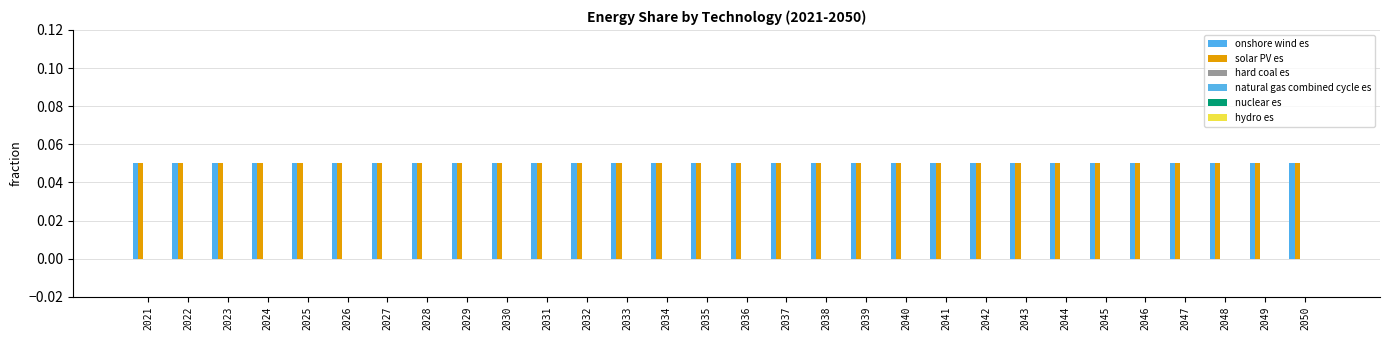

Reading left to right, extract all data points from this chart.

onshore wind es: 2021=0.1	2022=0.1	2023=0.1	2024=0.1	2025=0.1	2026=0.1	2027=0.1	2028=0.1	2029=0.1	2030=0.1	2031=0.1	2032=0.1	2033=0.1	2034=0.1	2035=0.1	2036=0.1	2037=0.1	2038=0.1	2039=0.1	2040=0.1	2041=0.1	2042=0.1	2043=0.1	2044=0.1	2045=0.1	2046=0.1	2047=0.1	2048=0.1	2049=0.1	2050=0.1
solar PV es: 2021=0.1	2022=0.1	2023=0.1	2024=0.1	2025=0.1	2026=0.1	2027=0.1	2028=0.1	2029=0.1	2030=0.1	2031=0.1	2032=0.1	2033=0.1	2034=0.1	2035=0.1	2036=0.1	2037=0.1	2038=0.1	2039=0.1	2040=0.1	2041=0.1	2042=0.1	2043=0.1	2044=0.1	2045=0.1	2046=0.1	2047=0.1	2048=0.1	2049=0.1	2050=0.1
hard coal es: 2021=0.0	2022=0.0	2023=0.0	2024=0.0	2025=0.0	2026=0.0	2027=0.0	2028=0.0	2029=0.0	2030=0.0	2031=0.0	2032=0.0	2033=0.0	2034=0.0	2035=0.0	2036=0.0	2037=0.0	2038=0.0	2039=0.0	2040=0.0	2041=0.0	2042=0.0	2043=0.0	2044=0.0	2045=0.0	2046=0.0	2047=0.0	2048=0.0	2049=0.0	2050=0.0
natural gas combined cycle es: 2021=0.0	2022=0.0	2023=0.0	2024=0.0	2025=0.0	2026=0.0	2027=0.0	2028=0.0	2029=0.0	2030=0.0	2031=0.0	2032=0.0	2033=0.0	2034=0.0	2035=0.0	2036=0.0	2037=0.0	2038=0.0	2039=0.0	2040=0.0	2041=0.0	2042=0.0	2043=0.0	2044=0.0	2045=0.0	2046=0.0	2047=0.0	2048=0.0	2049=0.0	2050=0.0
nuclear es: 2021=0.0	2022=0.0	2023=0.0	2024=0.0	2025=0.0	2026=0.0	2027=0.0	2028=0.0	2029=0.0	2030=0.0	2031=0.0	2032=0.0	2033=0.0	2034=0.0	2035=0.0	2036=0.0	2037=0.0	2038=0.0	2039=0.0	2040=0.0	2041=0.0	2042=0.0	2043=0.0	2044=0.0	2045=0.0	2046=0.0	2047=0.0	2048=0.0	2049=0.0	2050=0.0
hydro es: 2021=0.0	2022=0.0	2023=0.0	2024=0.0	2025=0.0	2026=0.0	2027=0.0	2028=0.0	2029=0.0	2030=0.0	2031=0.0	2032=0.0	2033=0.0	2034=0.0	2035=0.0	2036=0.0	2037=0.0	2038=0.0	2039=0.0	2040=0.0	2041=0.0	2042=0.0	2043=0.0	2044=0.0	2045=0.0	2046=0.0	2047=0.0	2048=0.0	2049=0.0	2050=0.0